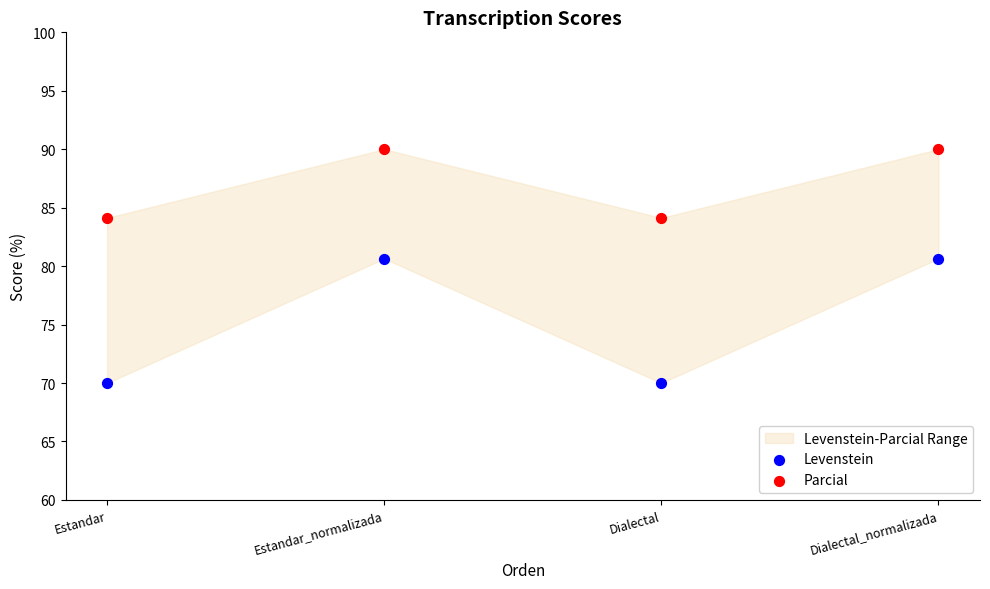

Across all data points, what is the average Y value?

81.2